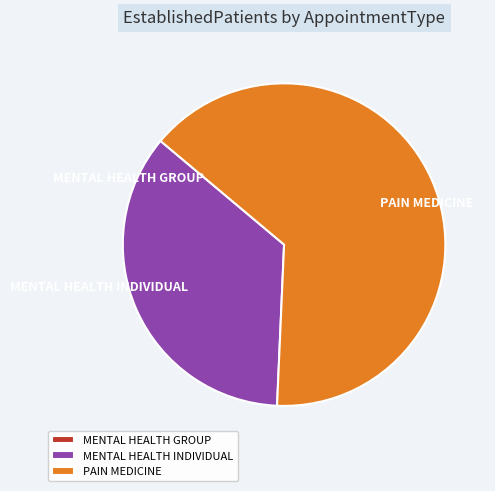

Is it true that MENTAL HEALTH INDIVIDUAL is 35% of the pie?

True